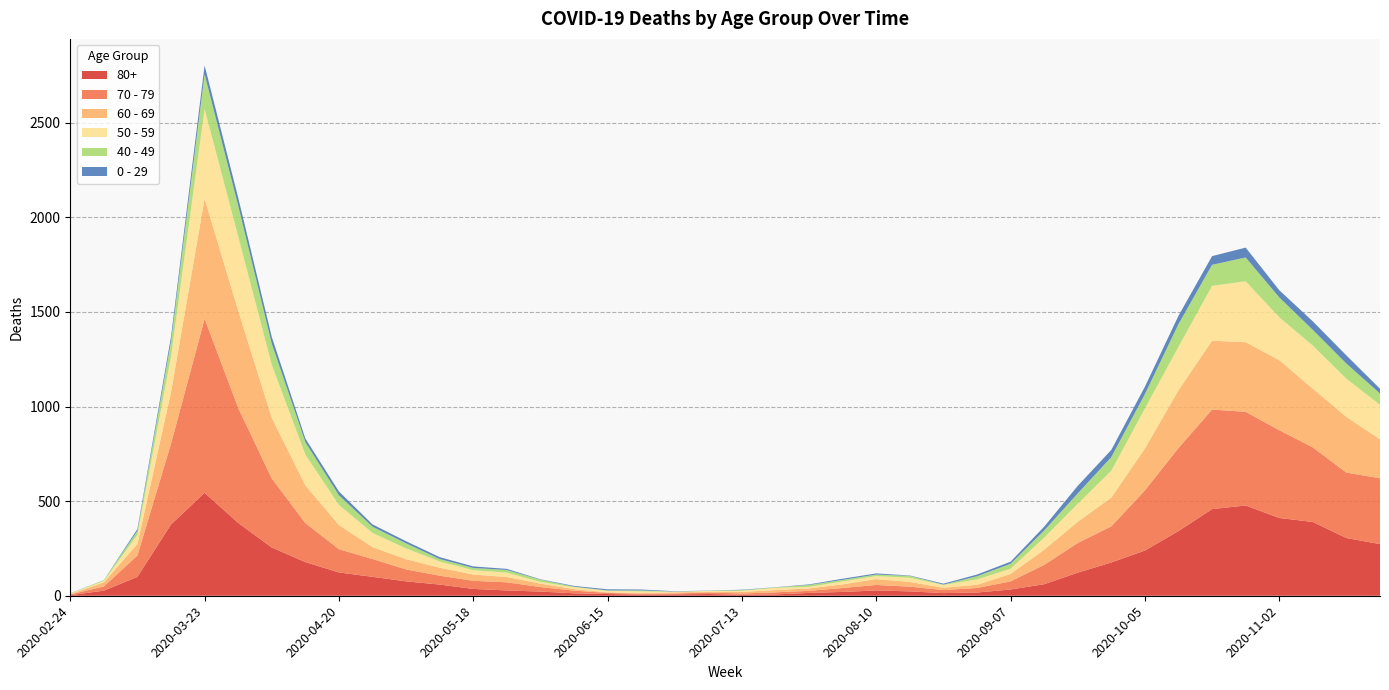

Reading left to right, transcribe all the data shown in this chart.

80+: 3	27	100	377	544	385	255	178	123	100	76	59	36	28	22	13	9	6	7	9	5	7	15	20	28	23	14	17	33	61	122	176	239	342	458	477	411	390	305	273
70 - 79: 4	22	113	427	920	608	365	206	123	94	63	47	43	43	24	14	6	5	5	8	7	11	11	21	29	25	16	24	43	102	157	191	318	439	526	495	464	394	346	348
60 - 69: 2	22	61	272	634	514	320	199	128	63	54	42	33	28	18	8	3	3	6	3	8	12	13	19	31	25	12	17	39	80	112	152	221	305	364	368	370	310	294	206
50 - 59: 3	7	48	190	475	392	281	163	106	75	57	33	23	23	9	10	8	9	3	5	6	12	8	16	16	22	15	28	28	64	95	142	212	230	290	322	227	228	202	182
40 - 49: 0	5	21	79	183	163	111	66	51	33	27	13	12	14	12	3	2	5	1	1	4	2	10	8	8	10	2	17	26	38	55	72	76	120	111	126	105	83	80	60
0 - 29: 1	0	10	25	47	42	36	19	20	12	11	10	8	6	2	4	6	5	2	1	2	1	3	6	6	2	5	9	11	20	40	38	39	44	46	52	38	45	43	25